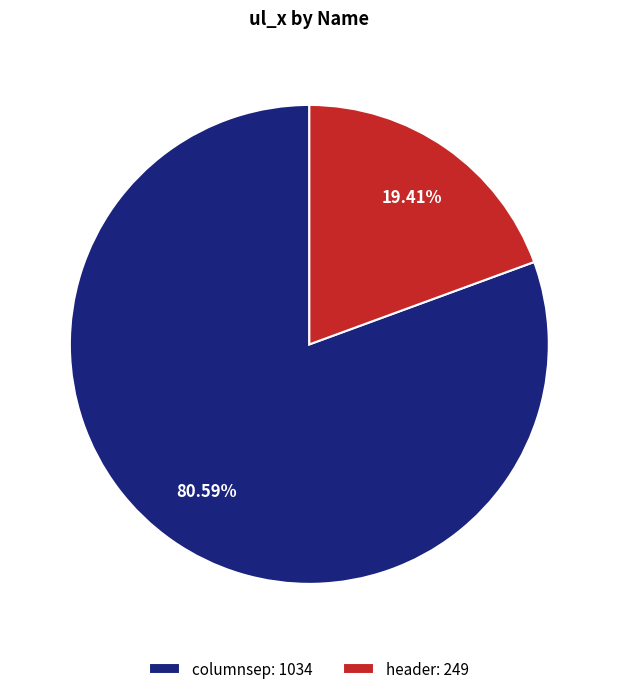

To the nearest percent, what is the difference between the header and columnsep slice percentages?

61%